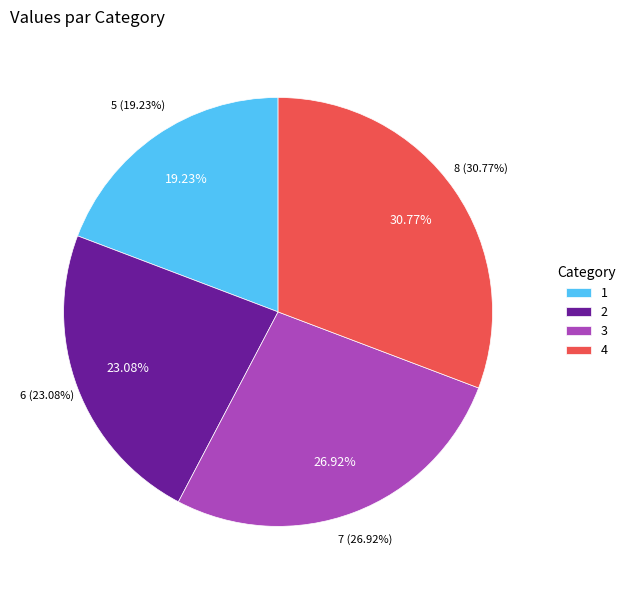

True or false: 4 accounts for 31% of the total.

True